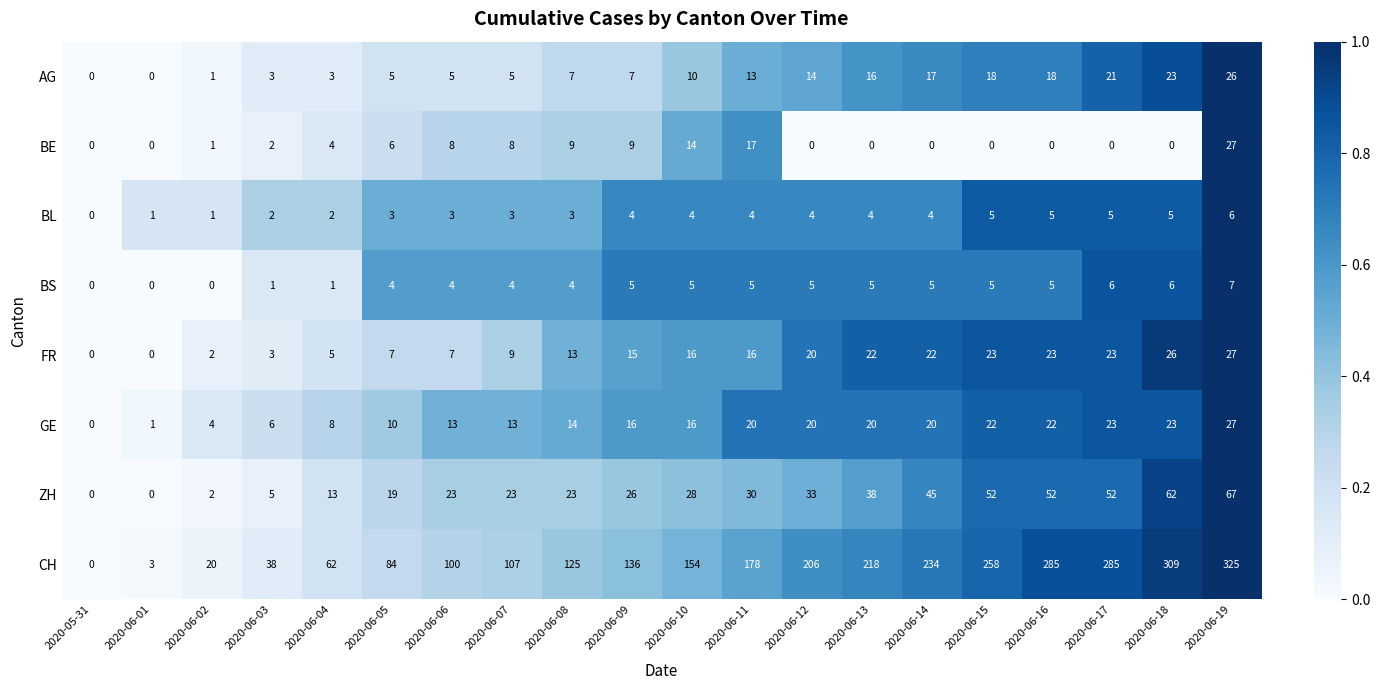

Which category has the highest value across all series?

2020-06-19